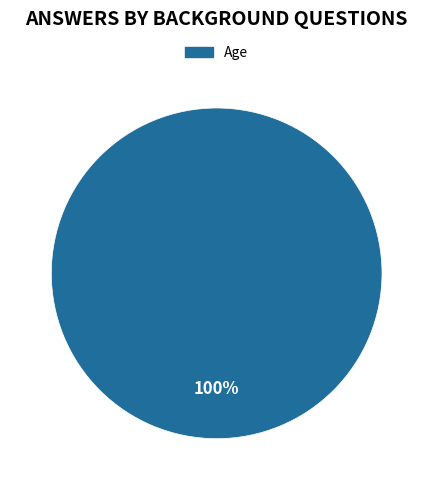

Which slice represents more than half of the pie?

Age